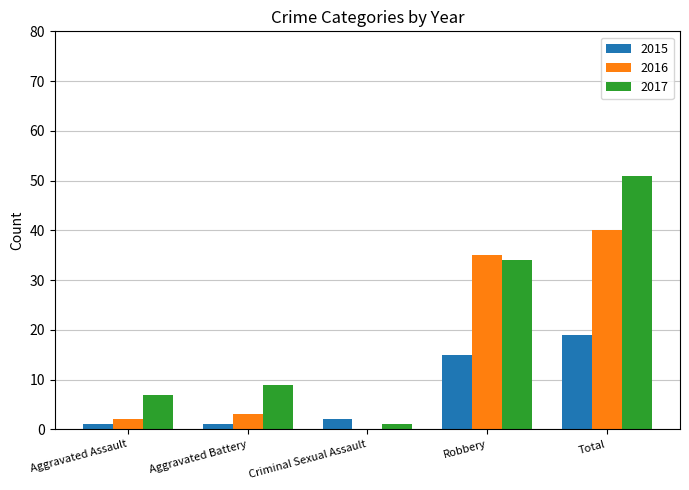

At which category is the sum across all series the highest?

Total